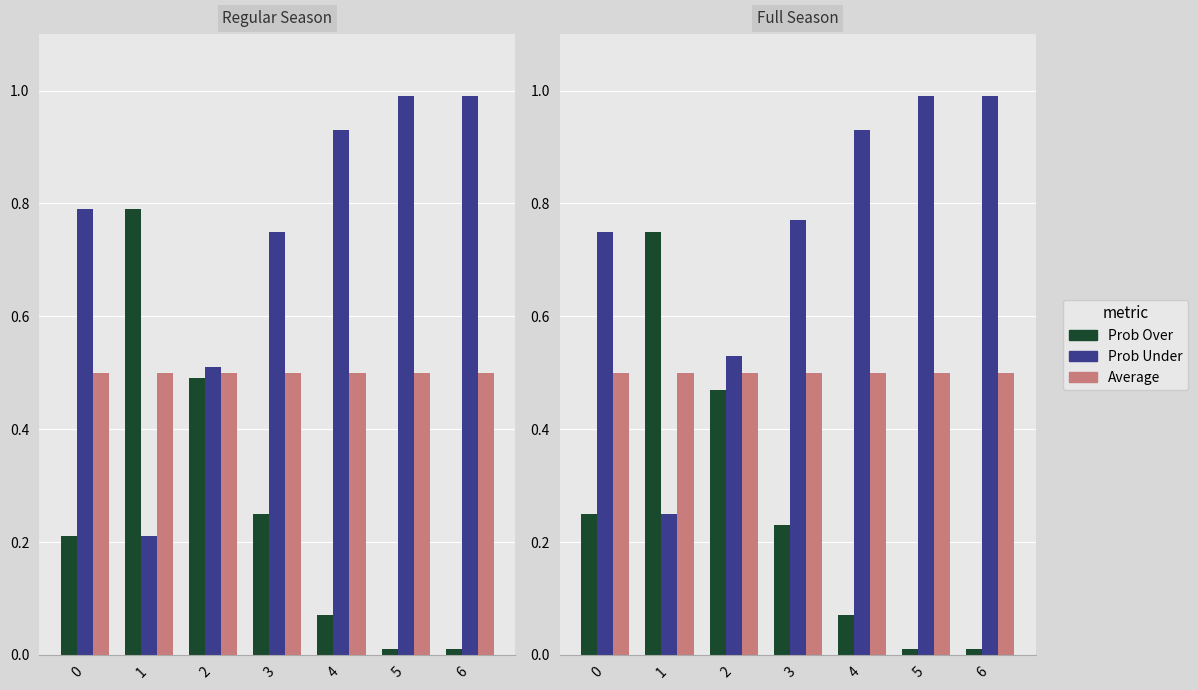

How many bars are there in each group?

3